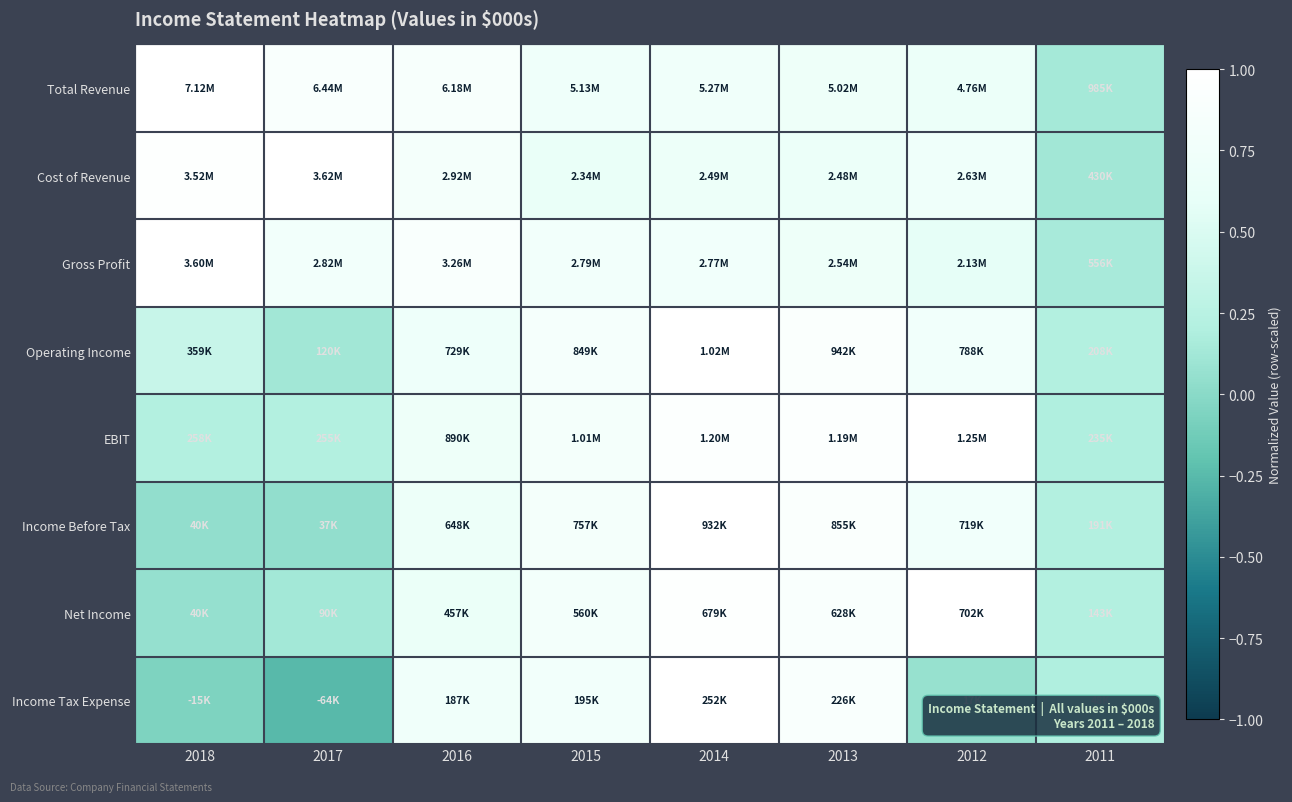

Reading left to right, what are all the values shown in this chart?

Total Revenue: 2018=1.0	2017=0.9	2016=0.9	2015=0.7	2014=0.7	2013=0.7	2012=0.7	2011=0.1
Cost of Revenue: 2018=1.0	2017=1.0	2016=0.8	2015=0.6	2014=0.7	2013=0.7	2012=0.7	2011=0.1
Gross Profit: 2018=1.0	2017=0.8	2016=0.9	2015=0.8	2014=0.8	2013=0.7	2012=0.6	2011=0.2
Operating Income: 2018=0.4	2017=0.1	2016=0.7	2015=0.8	2014=1.0	2013=0.9	2012=0.8	2011=0.2
EBIT: 2018=0.2	2017=0.2	2016=0.7	2015=0.8	2014=1.0	2013=0.9	2012=1.0	2011=0.2
Income Before Tax: 2018=0.0	2017=0.0	2016=0.7	2015=0.8	2014=1.0	2013=0.9	2012=0.8	2011=0.2
Net Income: 2018=0.1	2017=0.1	2016=0.7	2015=0.8	2014=1.0	2013=0.9	2012=1.0	2011=0.2
Income Tax Expense: 2018=-0.1	2017=-0.3	2016=0.7	2015=0.8	2014=1.0	2013=0.9	2012=0.1	2011=0.2